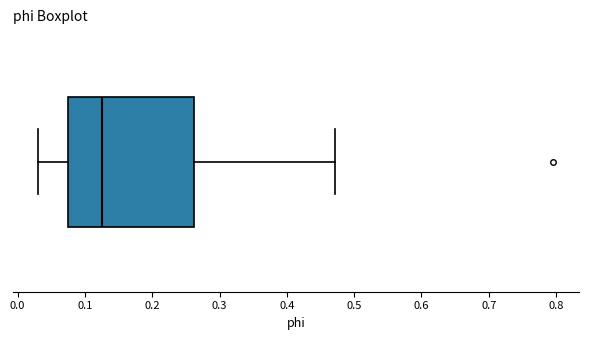

Transcribe this box plot: give where the median line is, the range the box spans, and where the two whiskers end, as read against the x-axis. The values are not printed on the chart, so give them approximately, as read against the axis.

median 0.12, box 0.08 to 0.26, whiskers 0.03 to 0.47